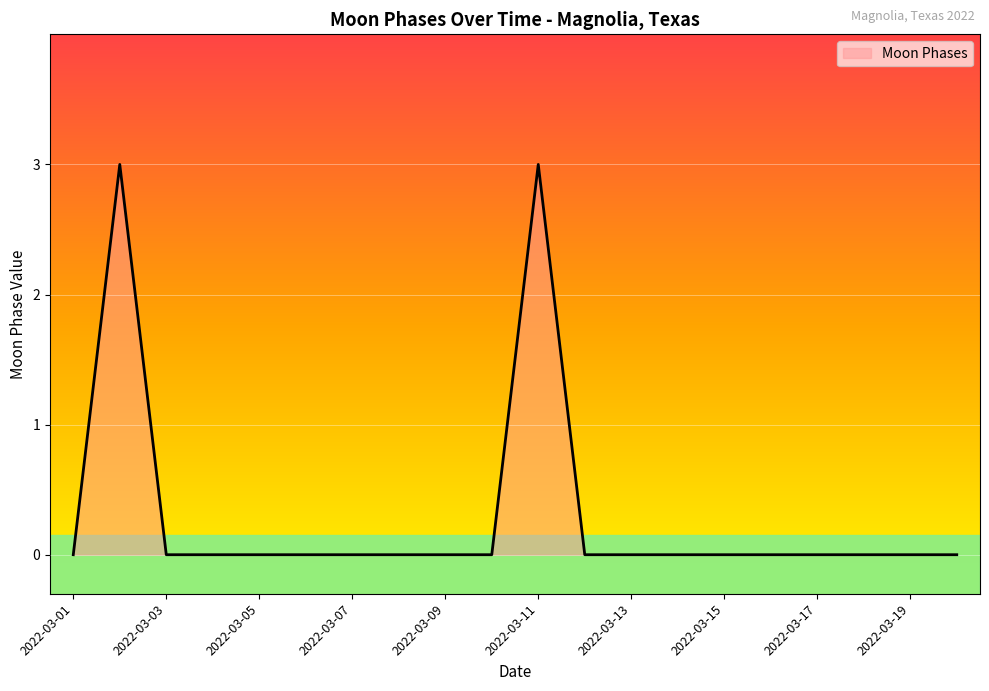

What is the difference between the maximum and minimum values?

3